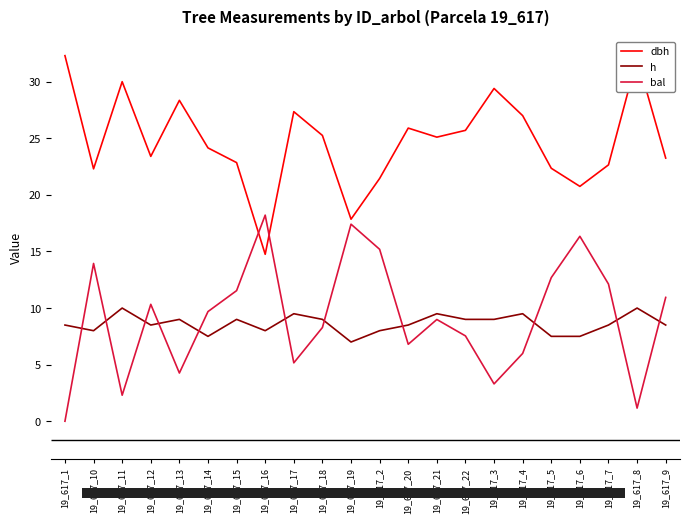

What is the maximum value shown in the chart?

32.3